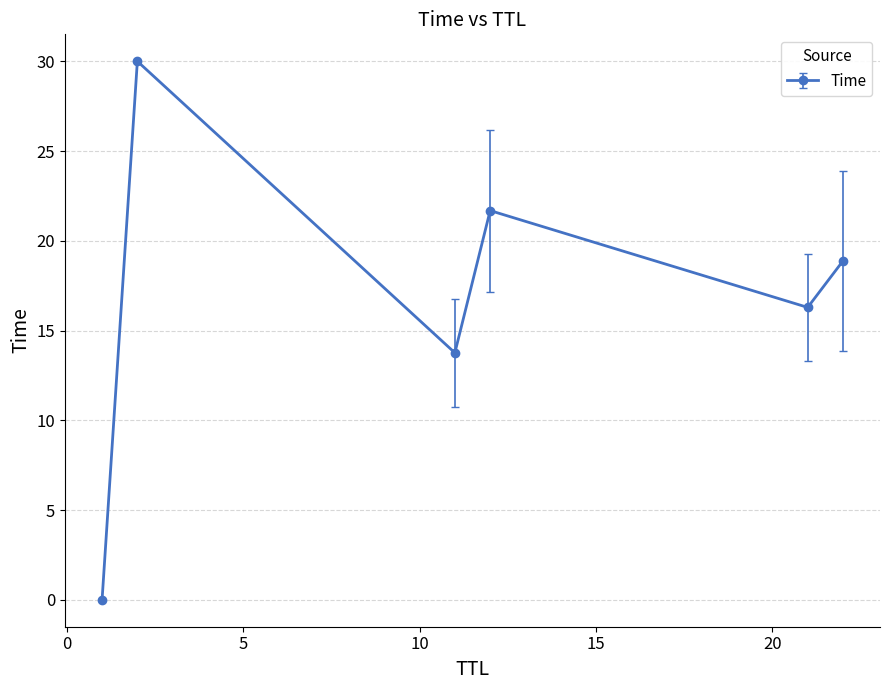

True or false: the data has more than 0 interior local peaks.

True